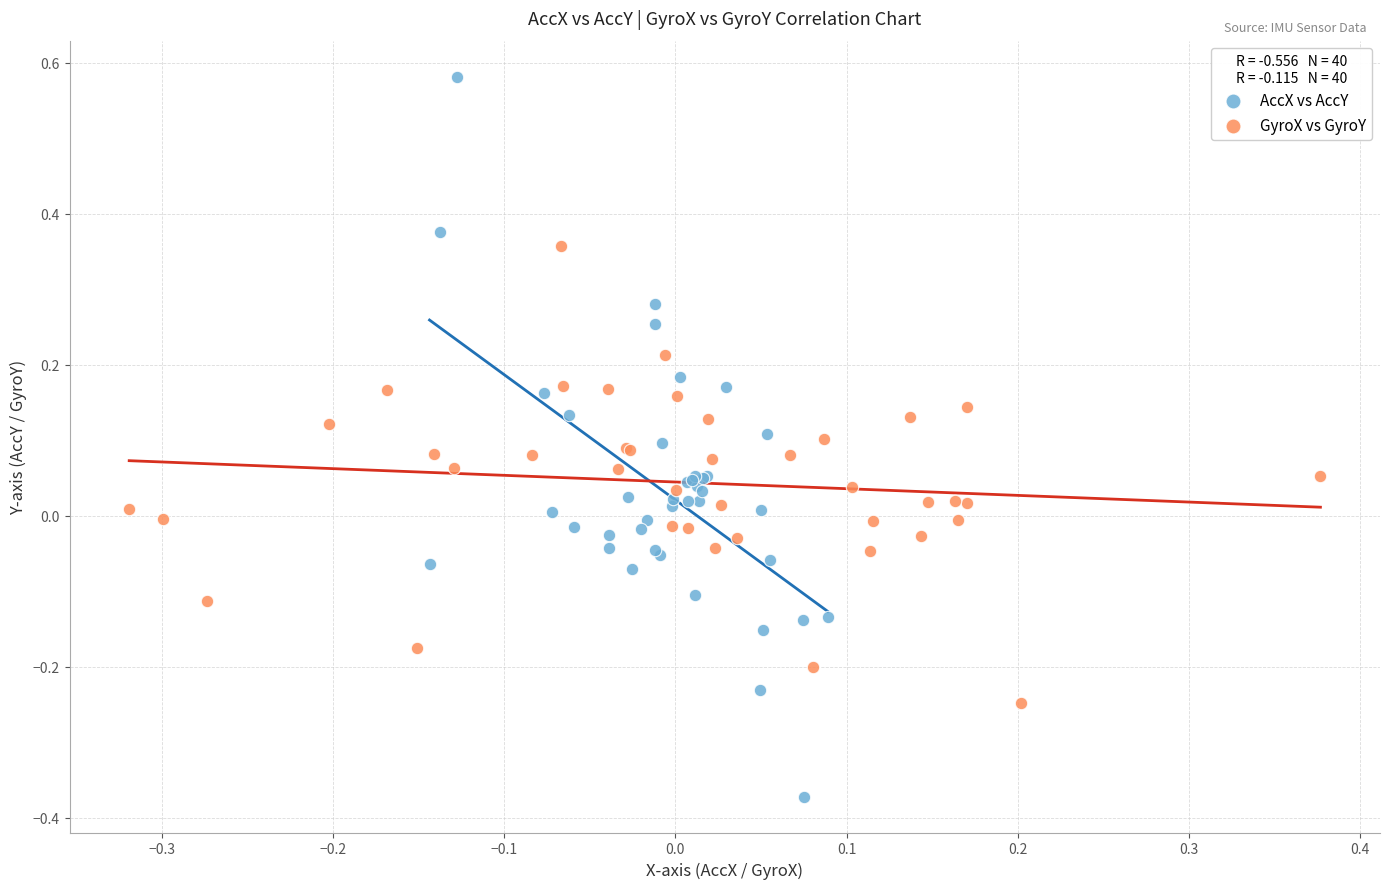

Which series contains the highest Y value?

AccX vs AccY